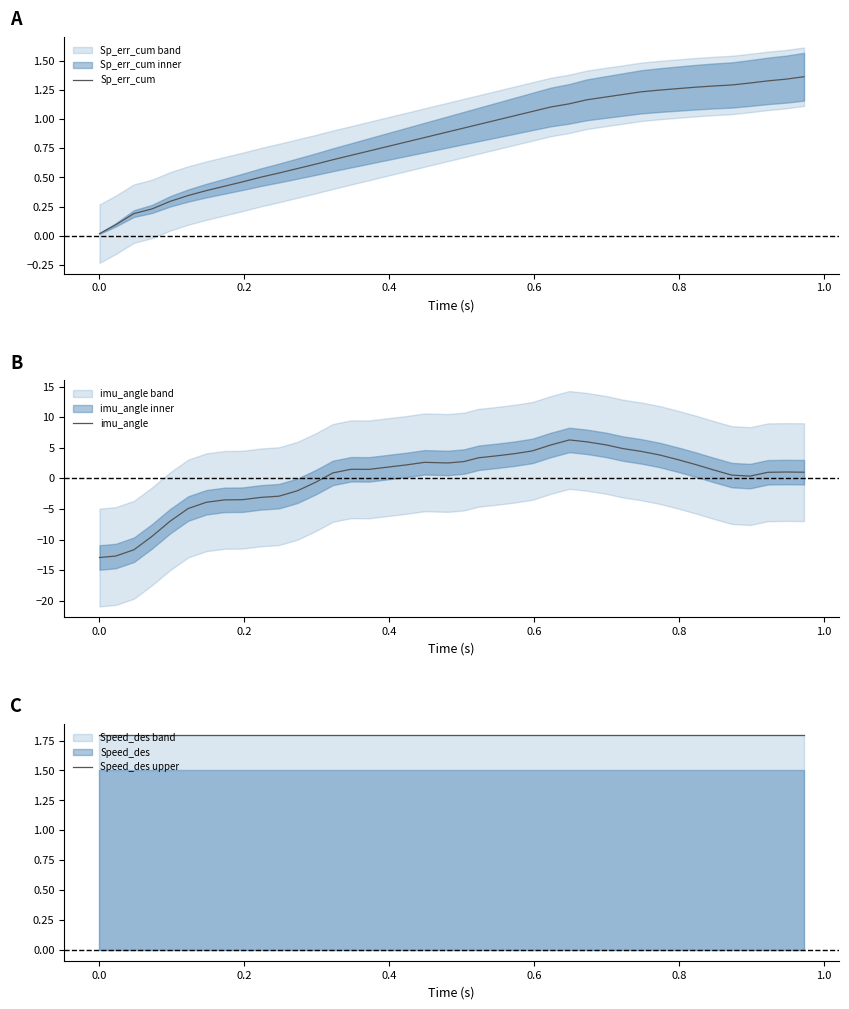

What is the spread (max minus min) of values at 0.8?

6.7